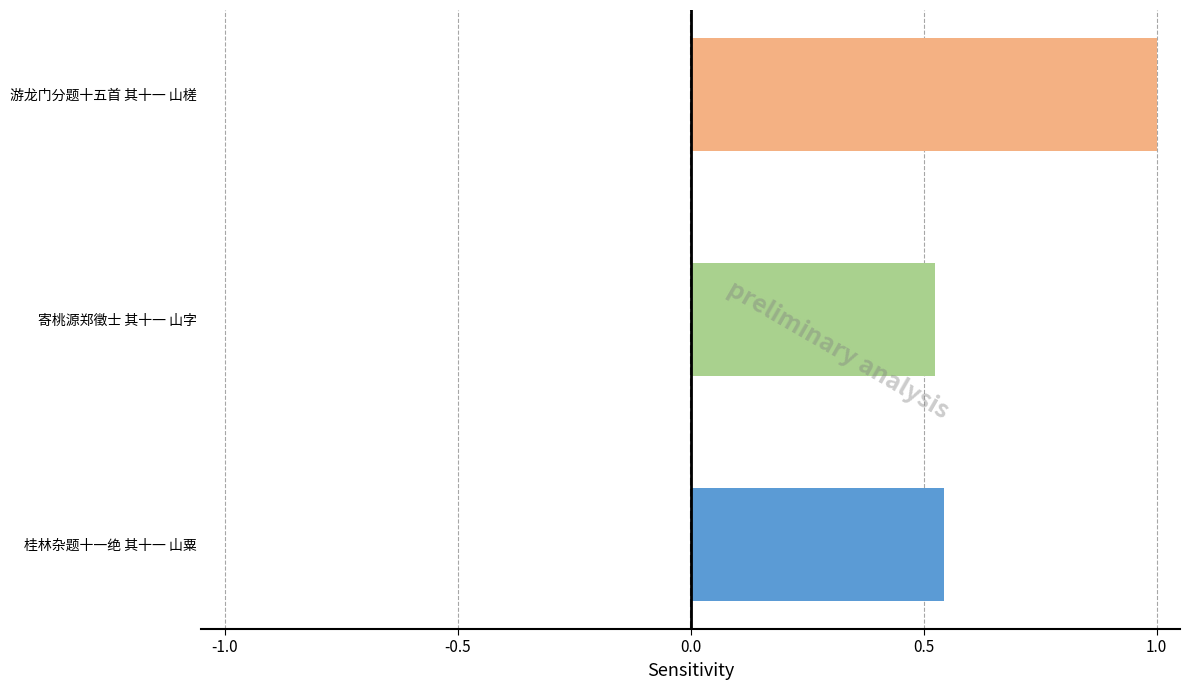

Reading left to right, transcribe all the data shown in this chart.

0.5	0.5	1.0